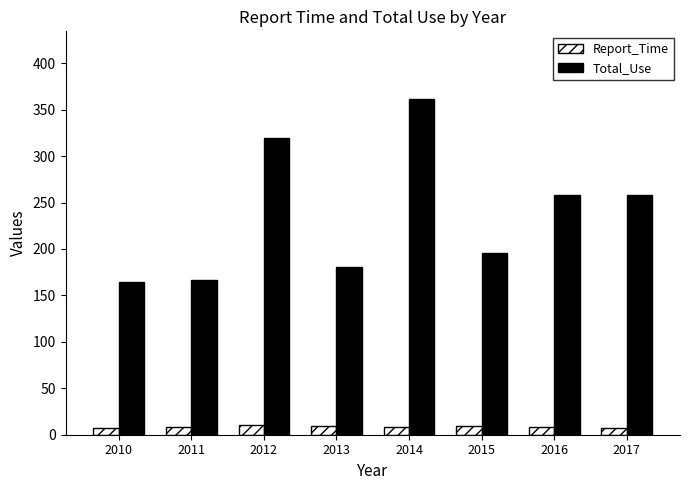

List the series in order of their overall mean, lowest first.

Report_Time, Total_Use